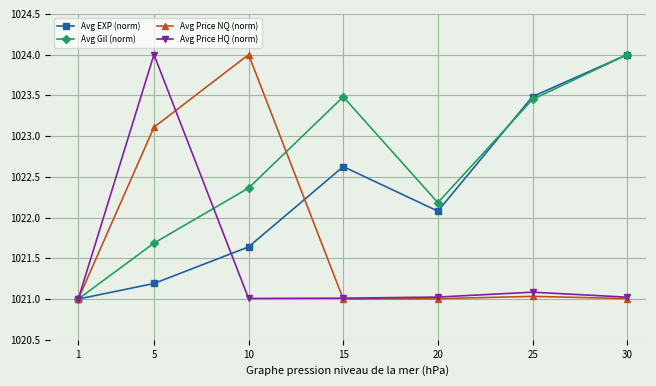

Between 15 and 30, which series saw the biggest shift?

Avg EXP (norm)